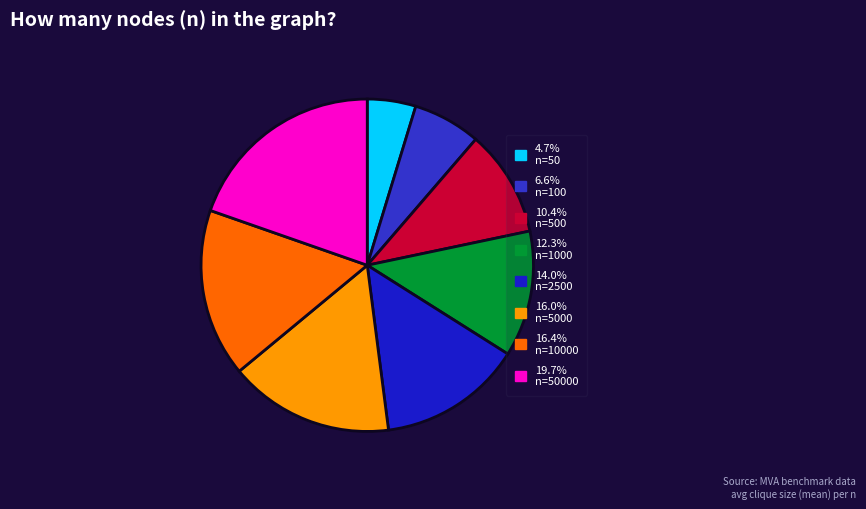

How many slices are in this pie chart?

8